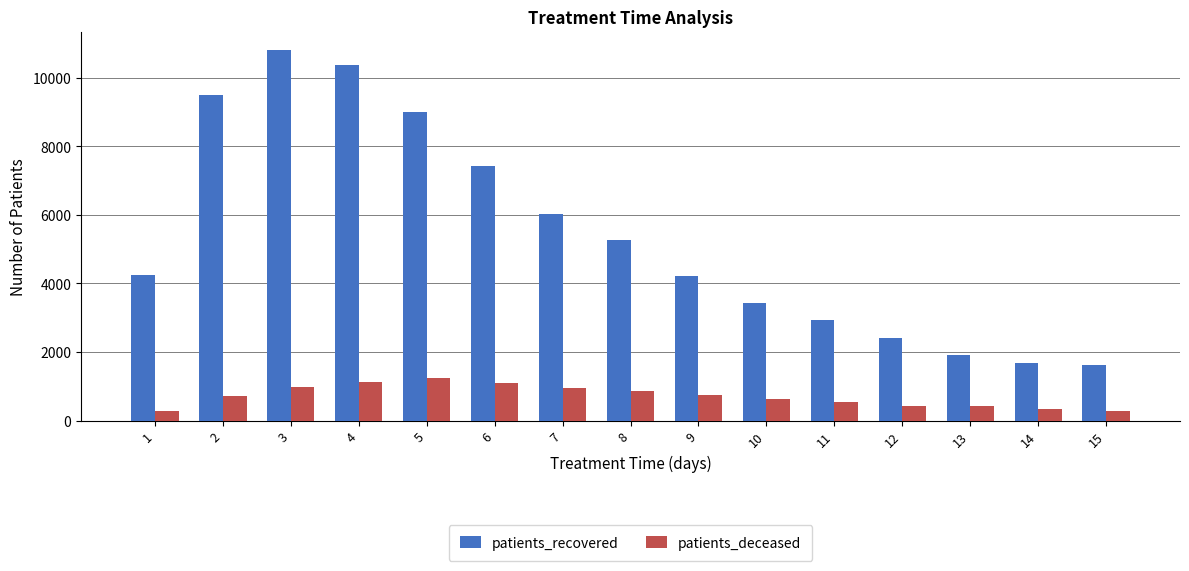

Which series changed the most between 3 and 12?

patients_recovered